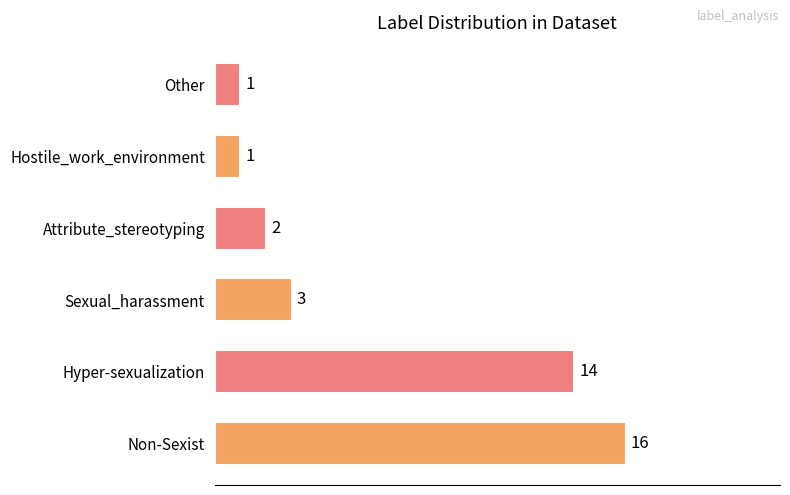

Reading bottom to top, extract all data points from this chart.

16	14	3	2	1	1